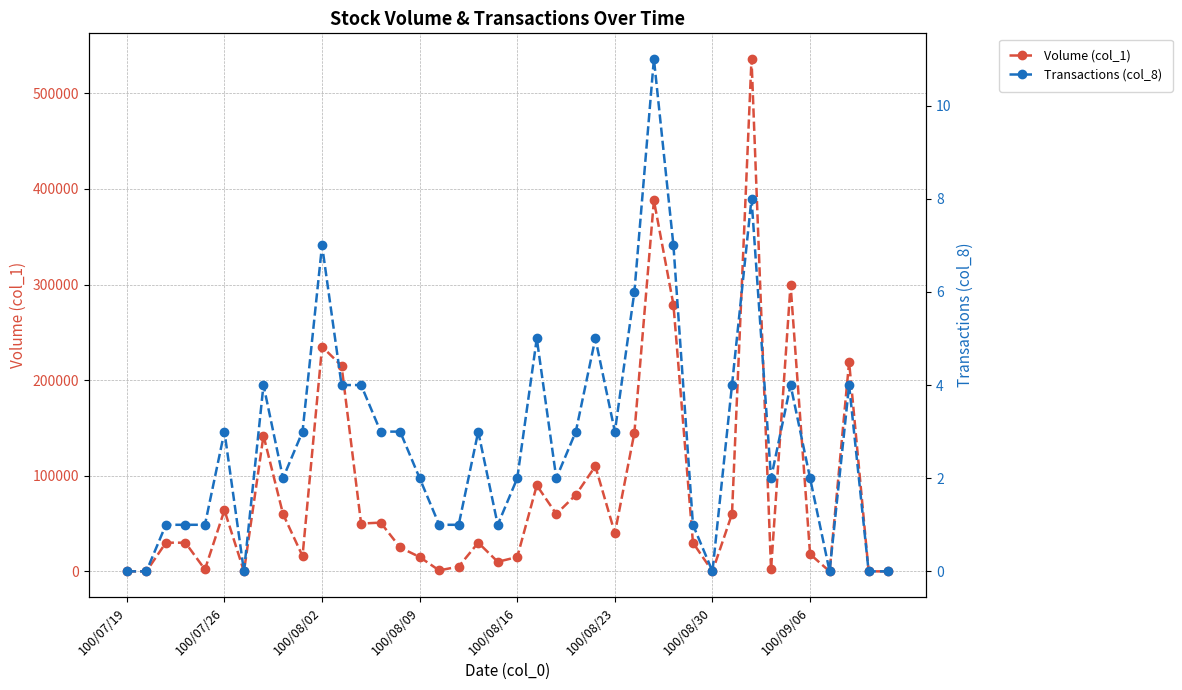

In Volume (col_1), how many points are lower than both neighbors (excluding endpoints)?

11